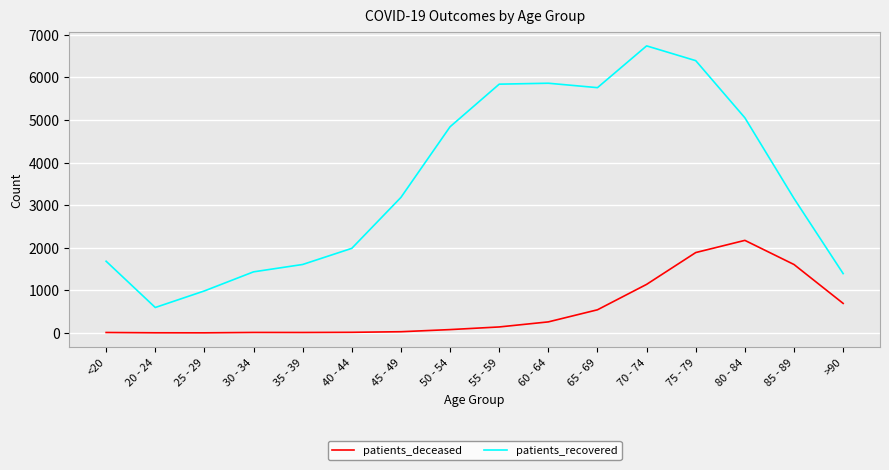

What is the sum of all patients_deceased values?

8597